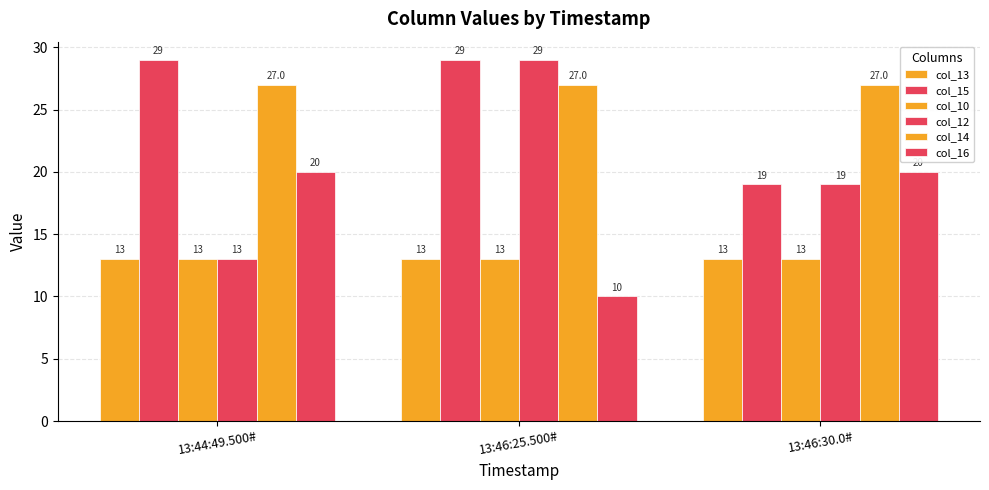

Does the chart contain stacked bars?

No